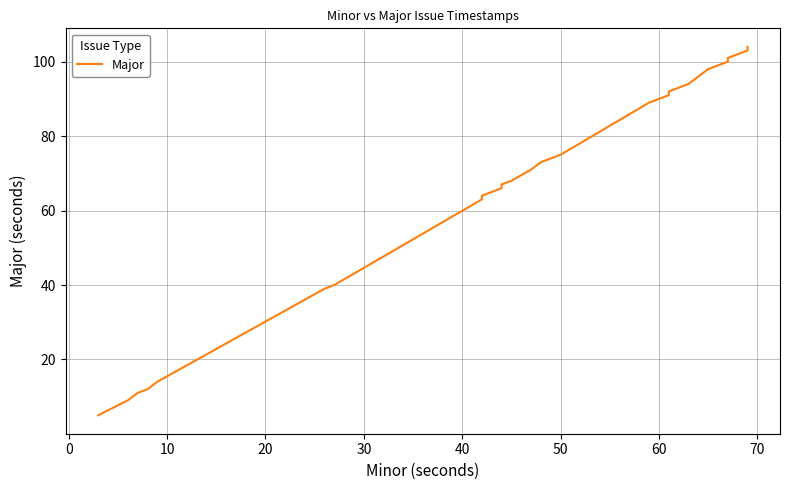

How many data points are less than 73?

20